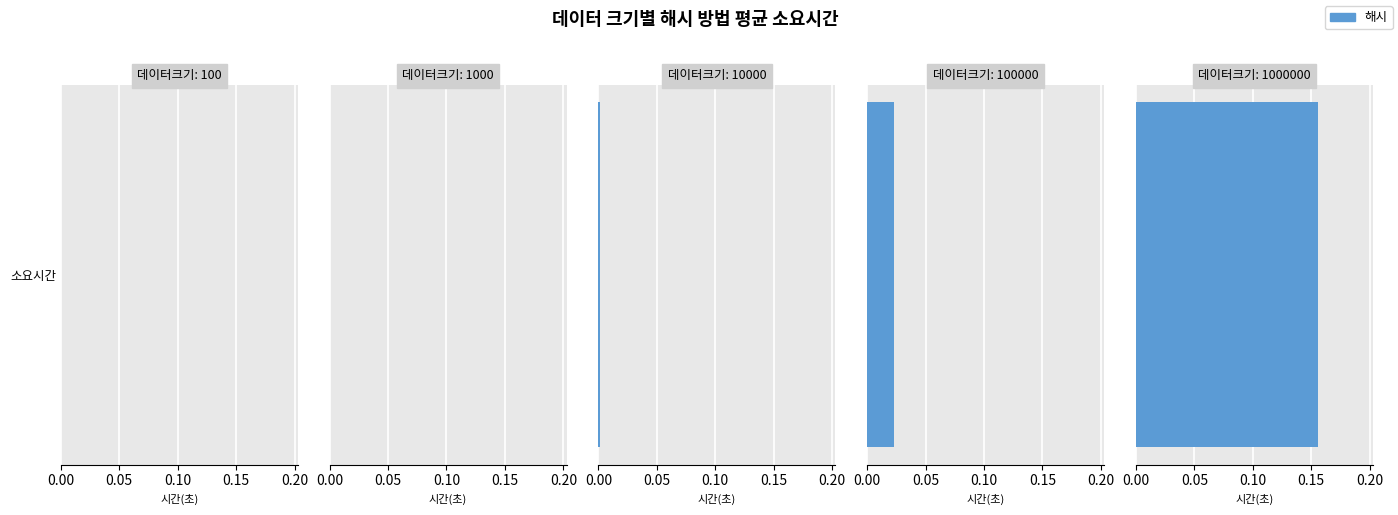

What is the maximum value shown in the chart?

0.2